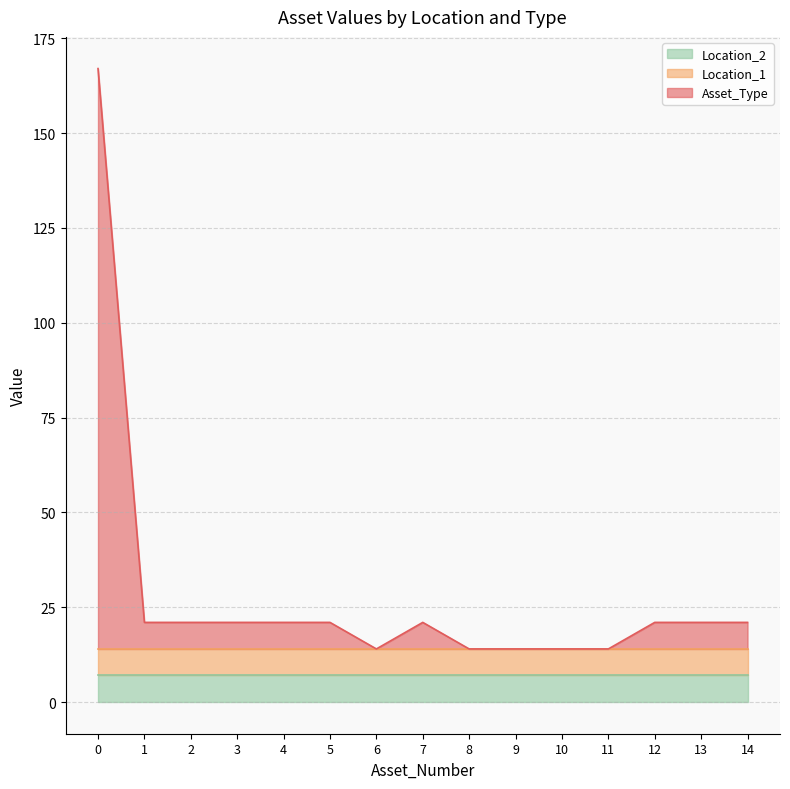

Rank the categories by Asset_Type value from lowest to highest.

6, 8, 9, 10, 11, 1, 2, 3, 4, 5, 7, 12, 13, 14, 0